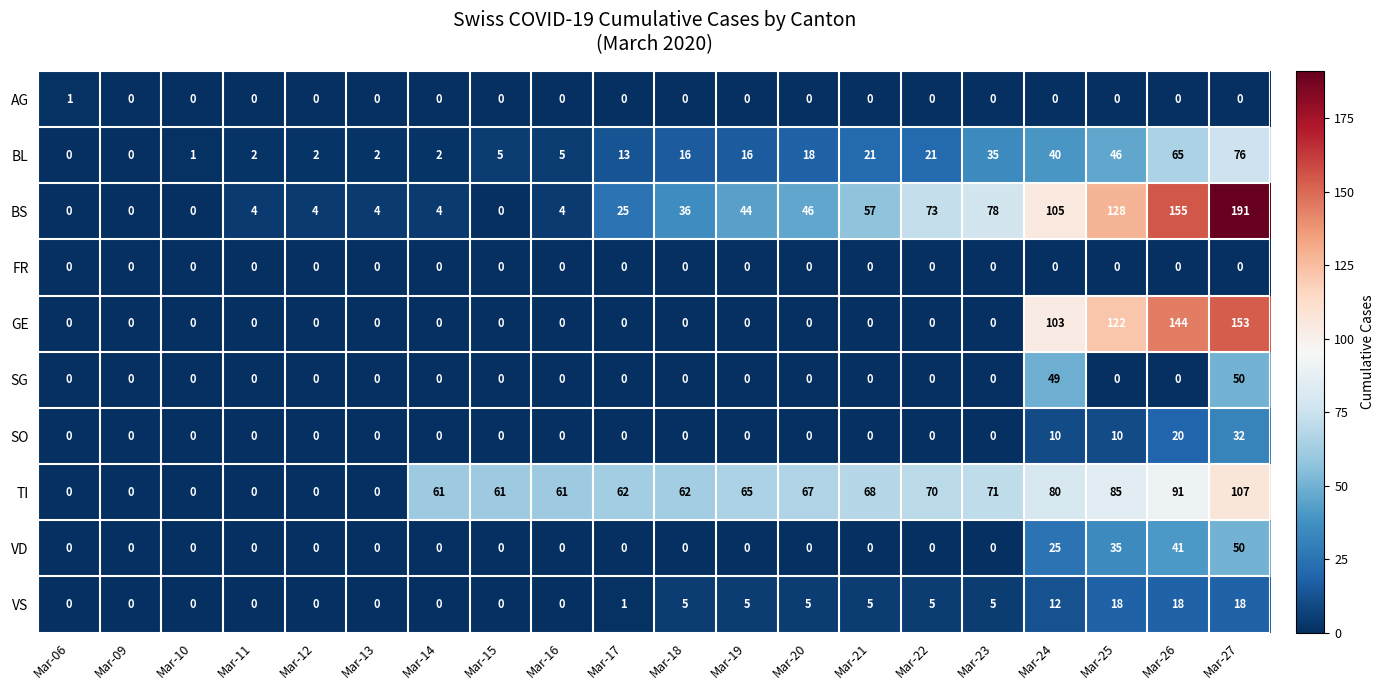

Where is BS nearest to the value 95?

Mar-24